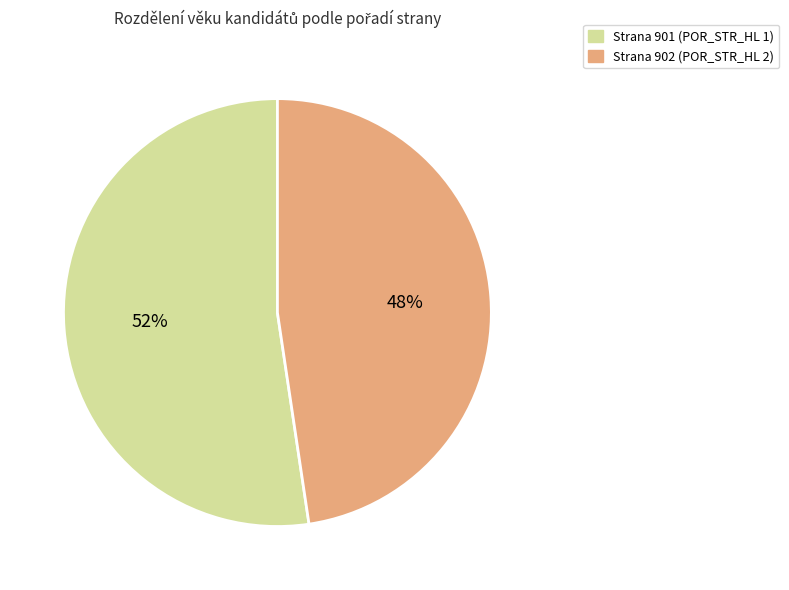

The Strana 902 (POR_STR_HL 2) slice represents 48% of the pie. True or false?

True